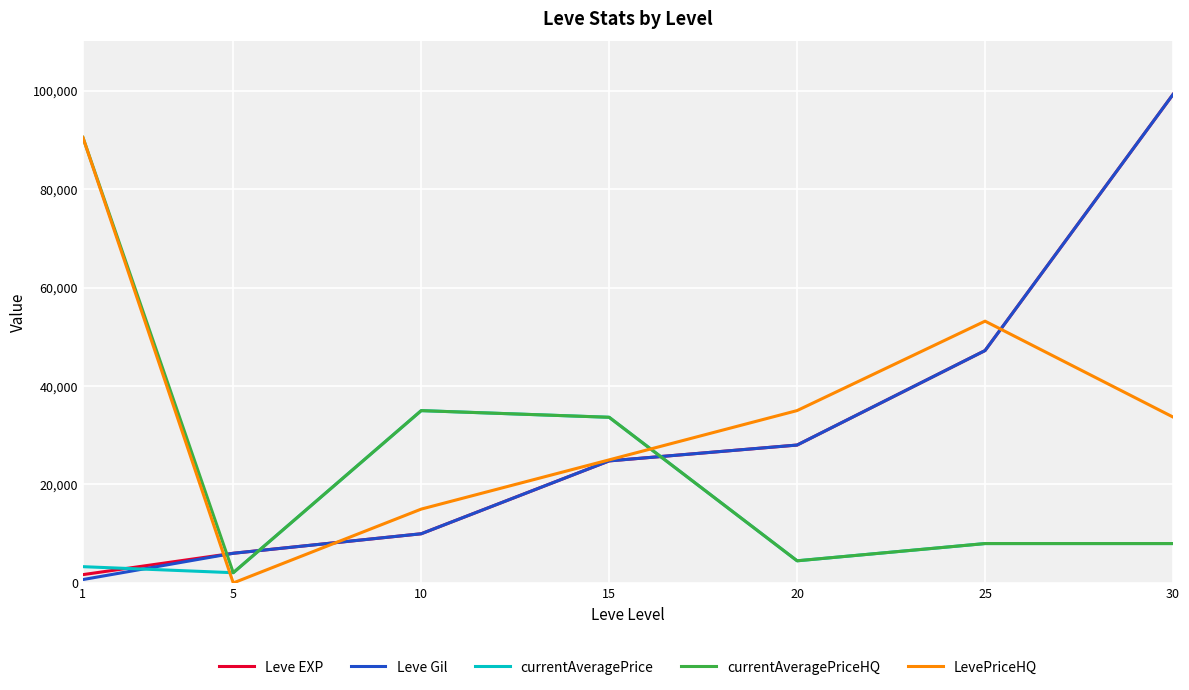

Which label corresponds to the largest value in the chart?

30